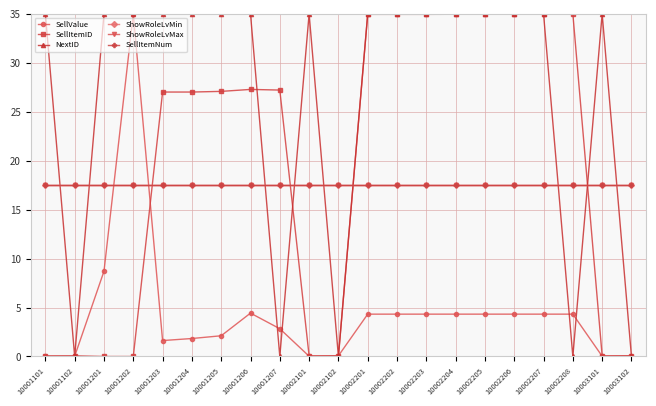

Which category has the highest value in the SellItemNum series?

10001101